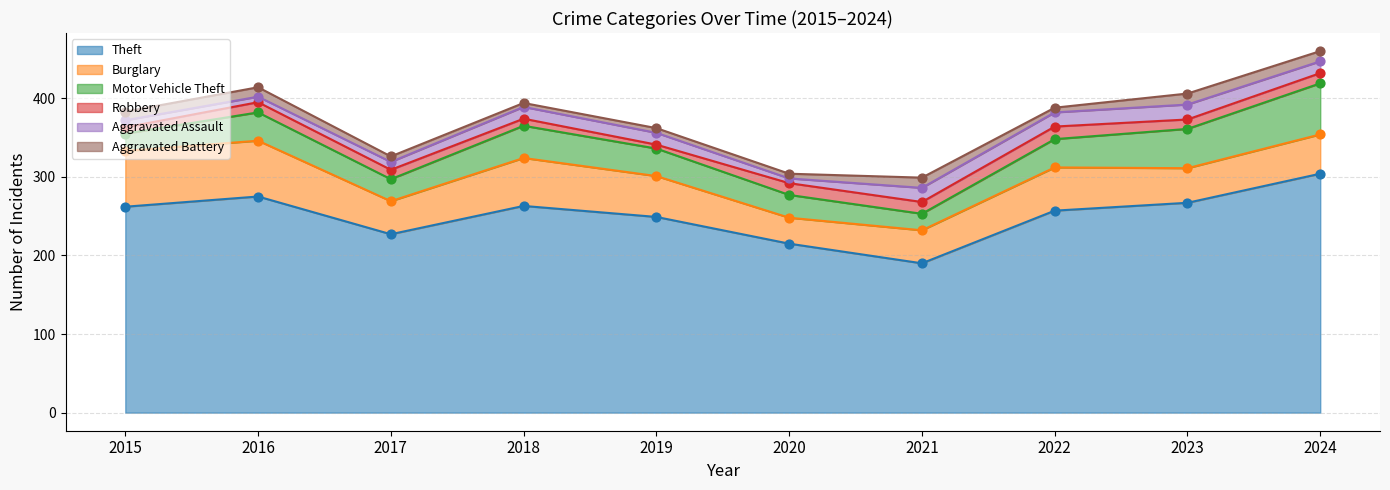

Which series has the widest spread of Y values?

Theft